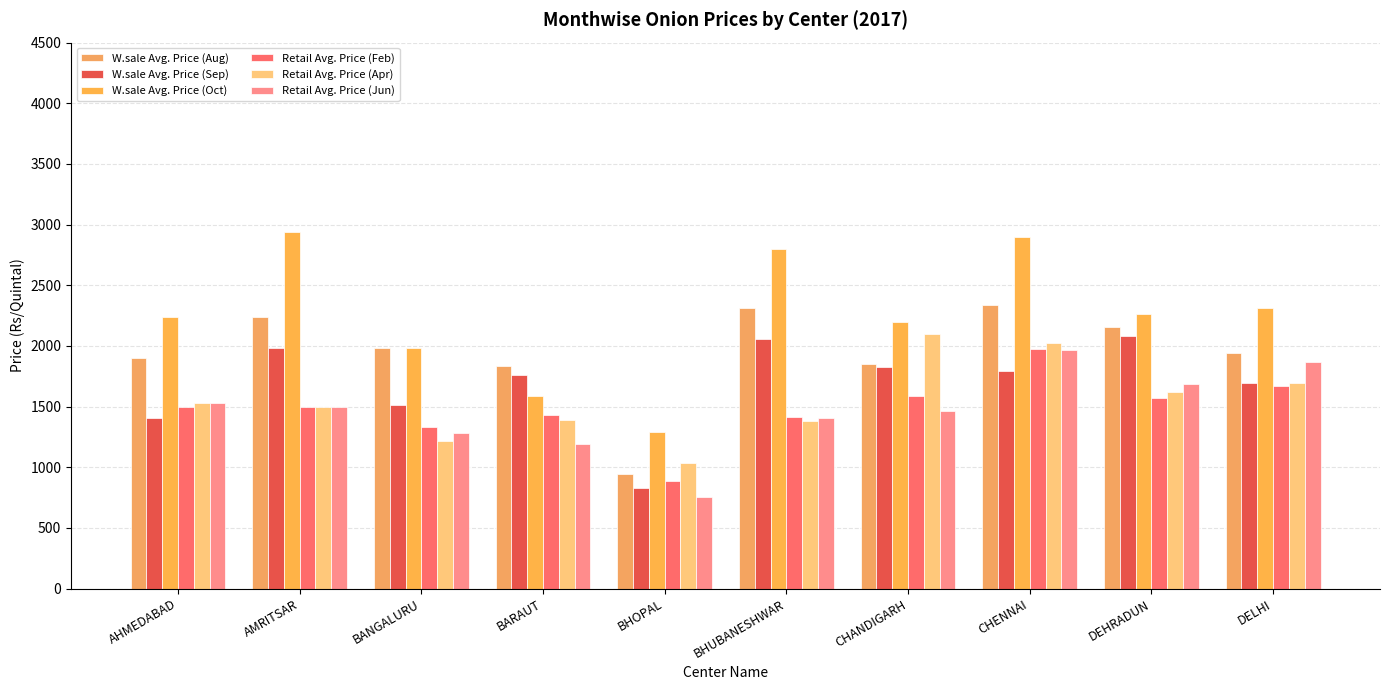

What is the total value across all series at AHMEDABAD?

10105